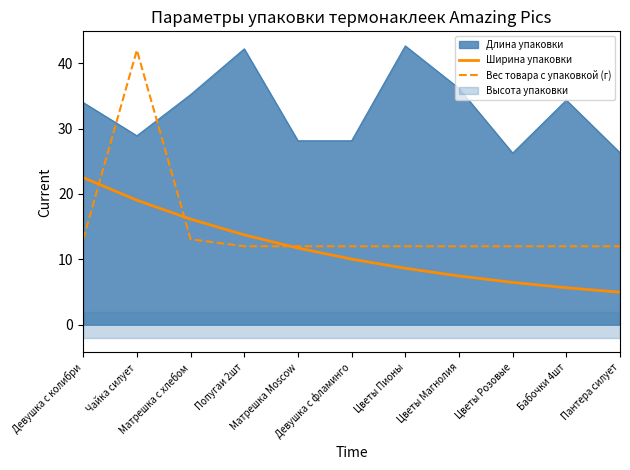

Which category has the highest value in the Ширина упаковки series?

Девушка с колибри